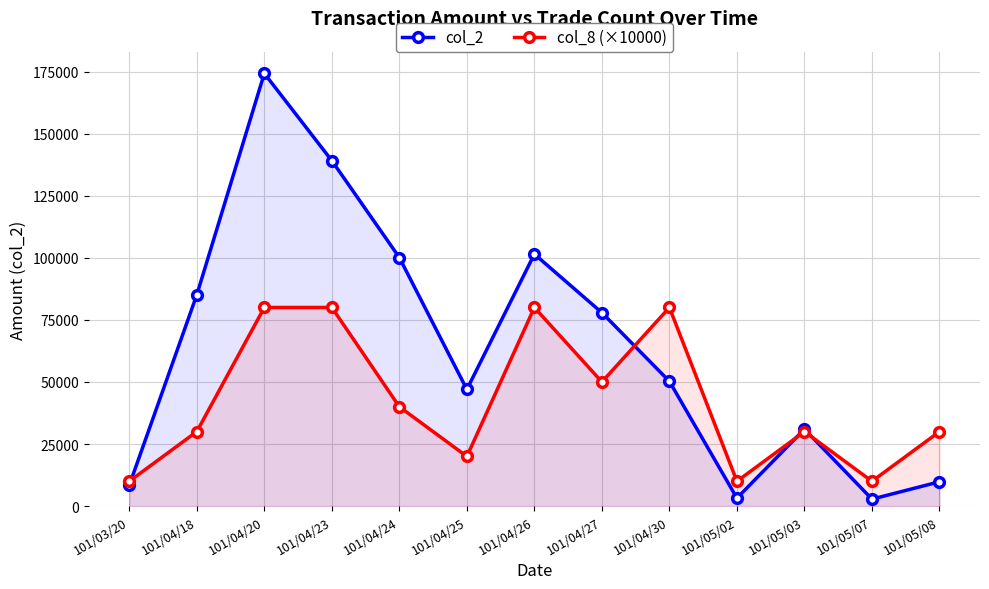

How many categories are shown in the chart?

13